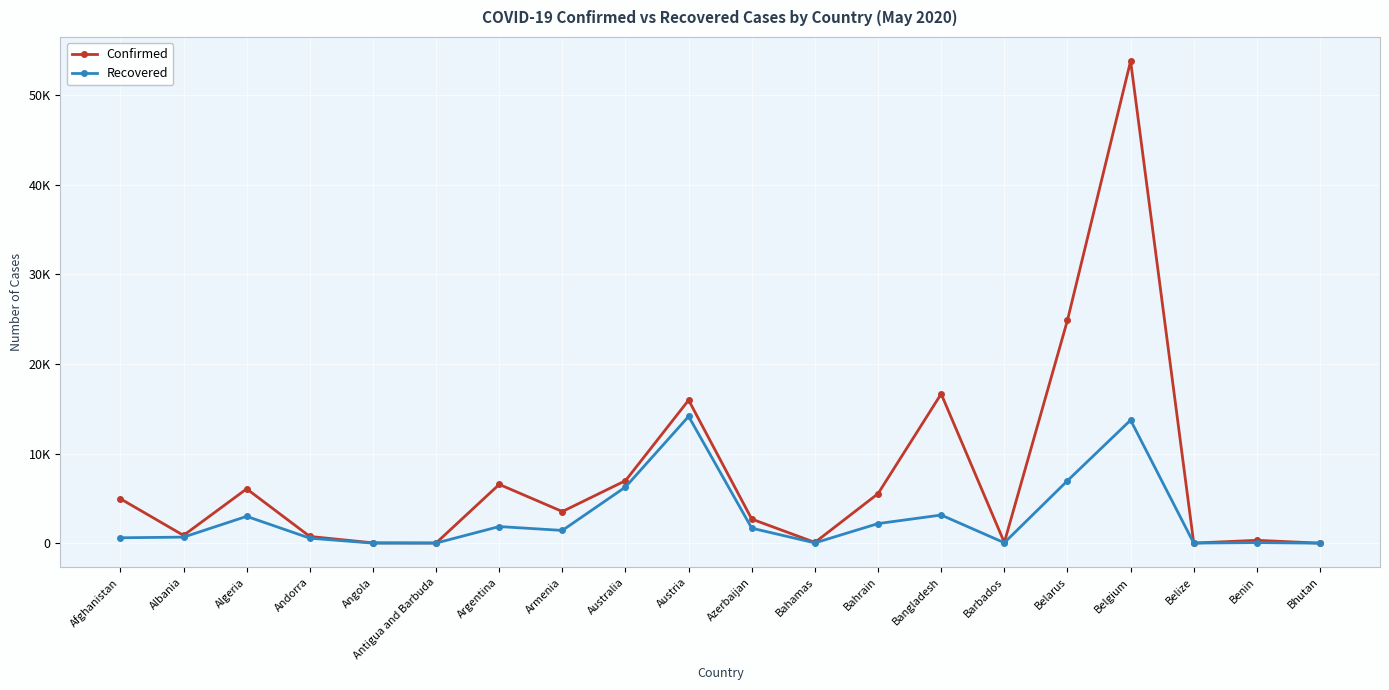

At which category does Confirmed reach its first local valley?

Albania